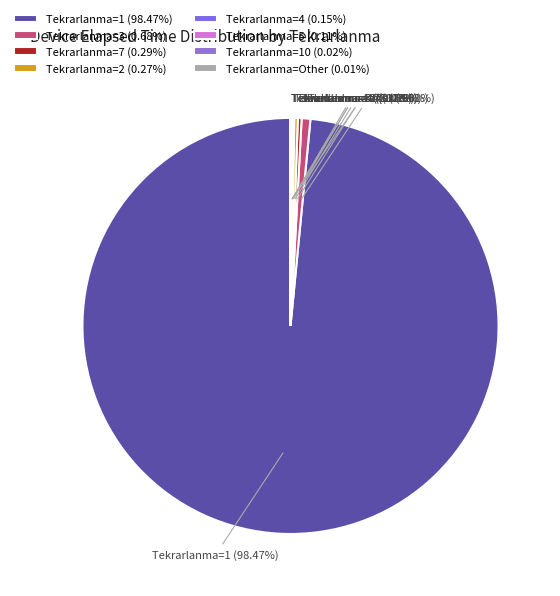

Is there any slice that represents more than half of the pie?

Yes